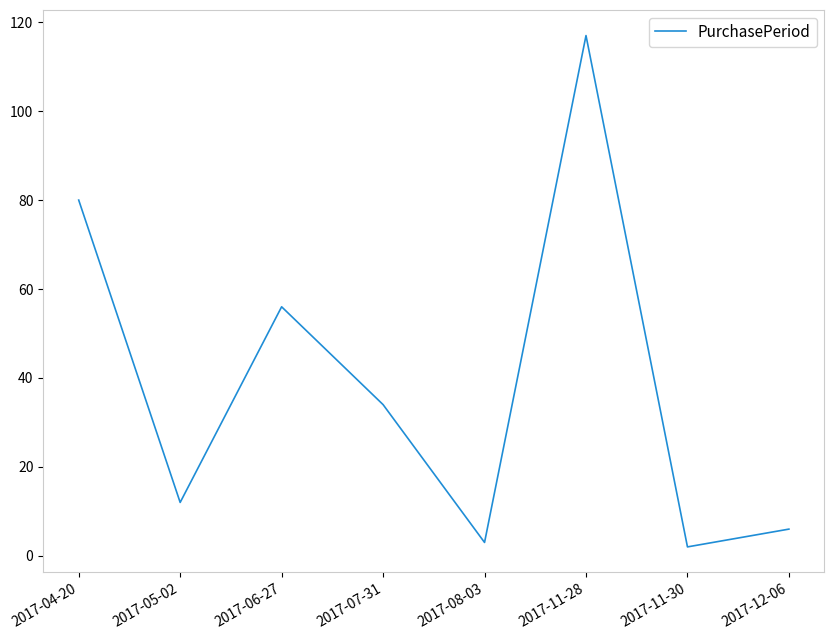

Between 2017-08-03 and 2017-06-27, which is larger?

2017-06-27